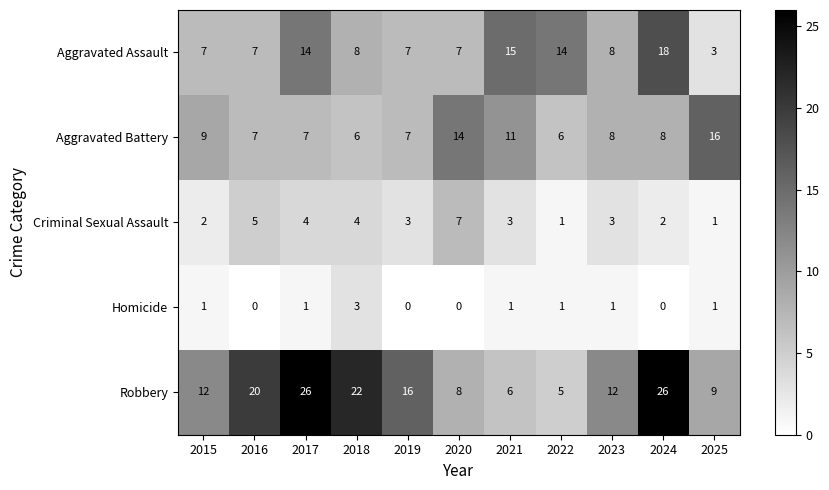

What is the minimum value for Robbery?

5